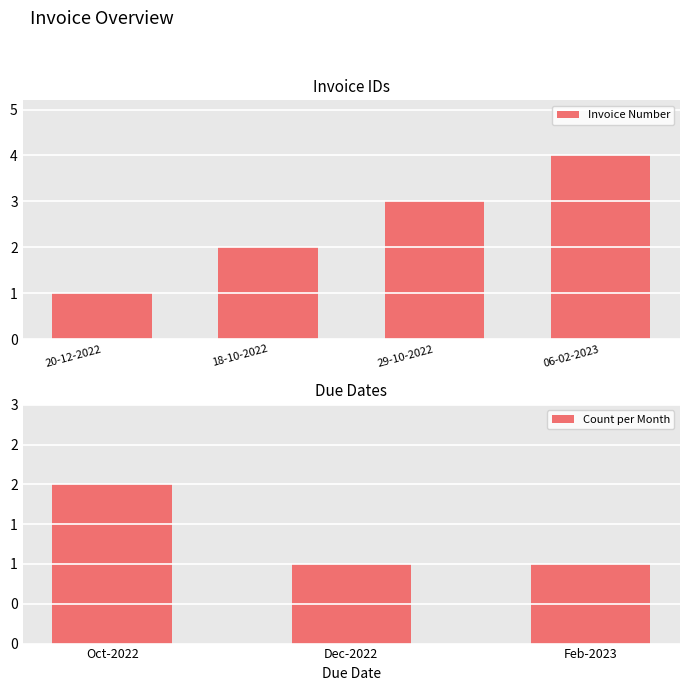

How many values are below 3?

2